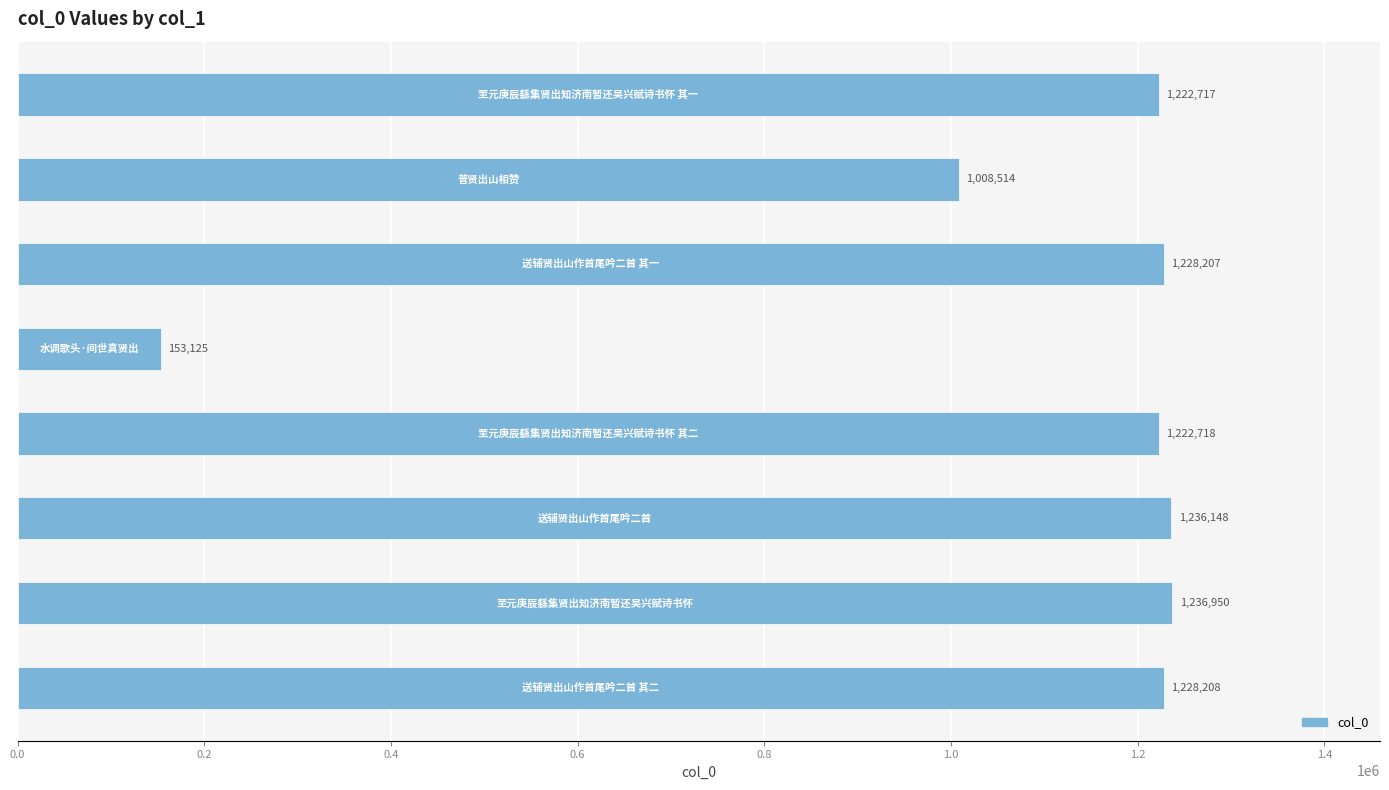

What is the difference between the second highest and minimum values?

1083023